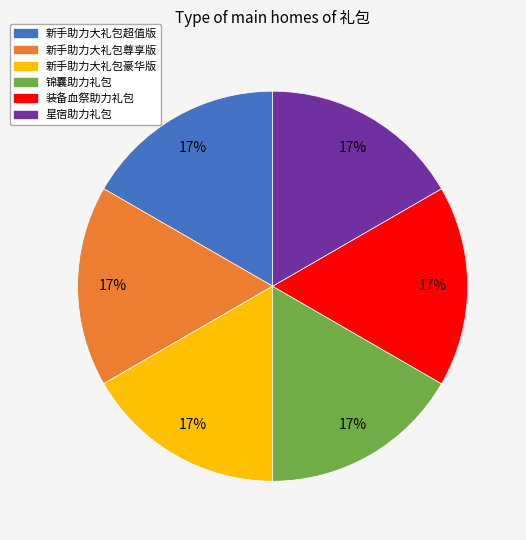

Count the number of slices in the pie.

6